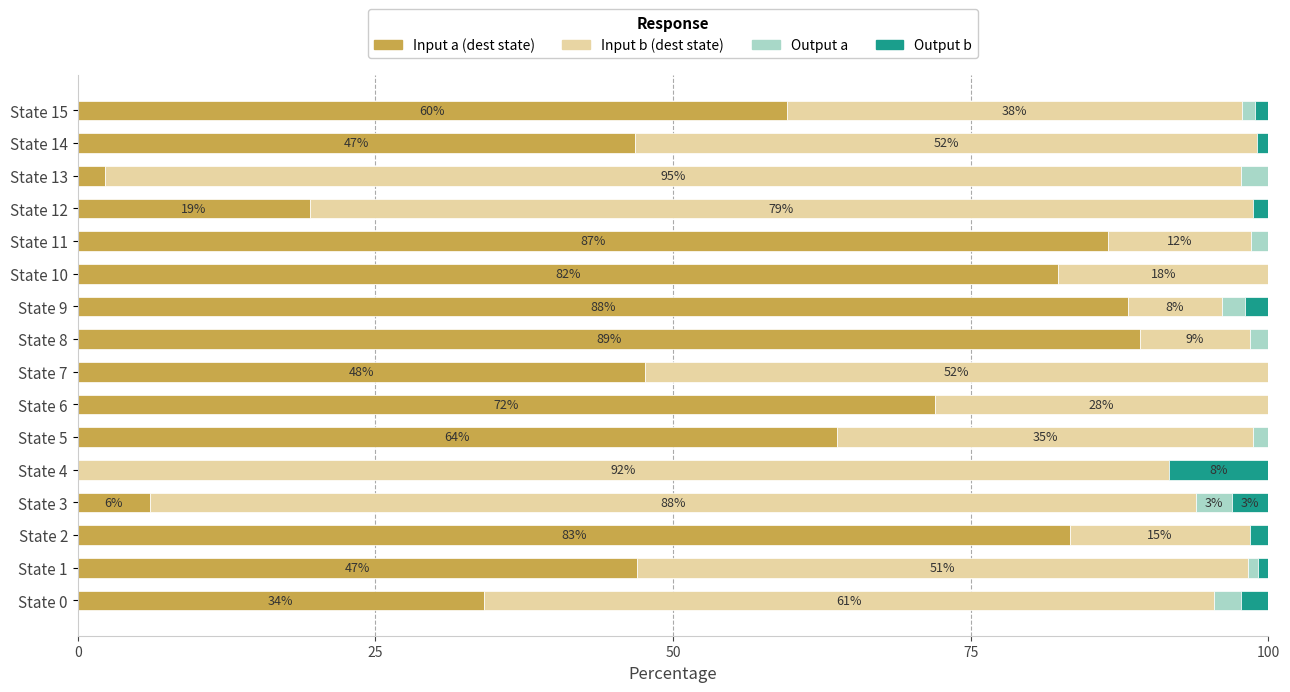

At which label does Input a (dest state) reach its peak?

State 8